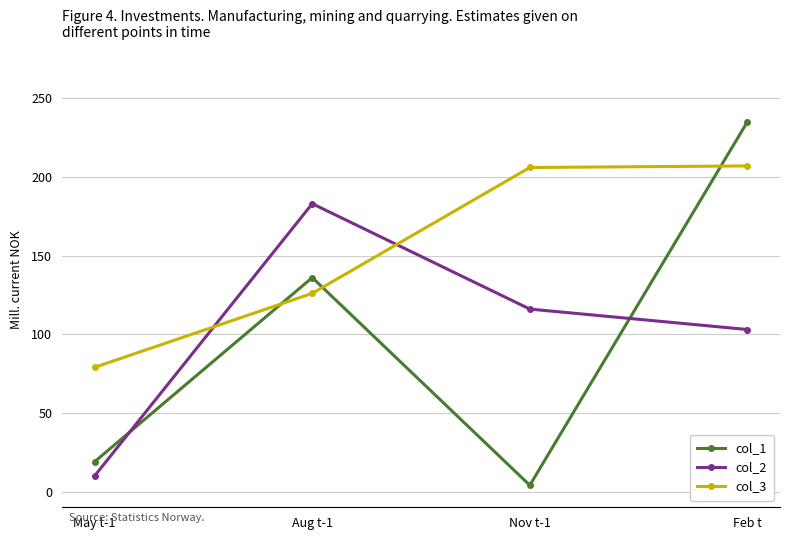

True or false: col_2 and col_3 intersect in this chart.

True